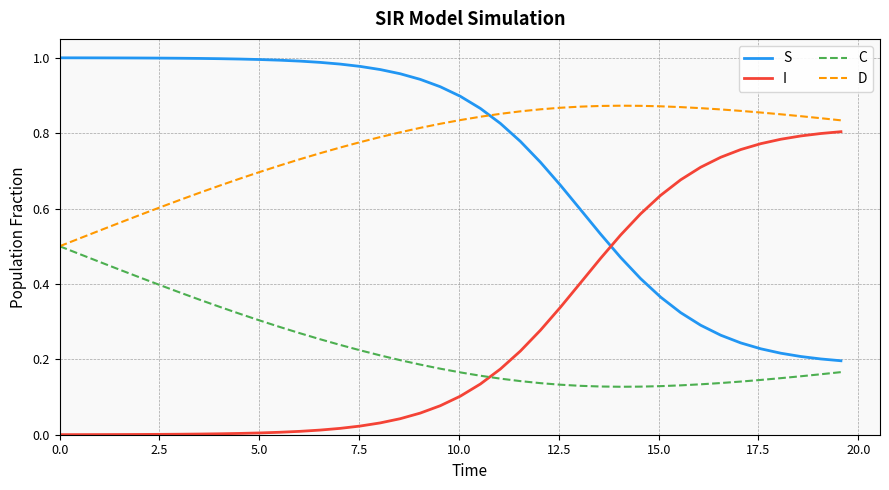

True or false: S and C intersect in this chart.

False